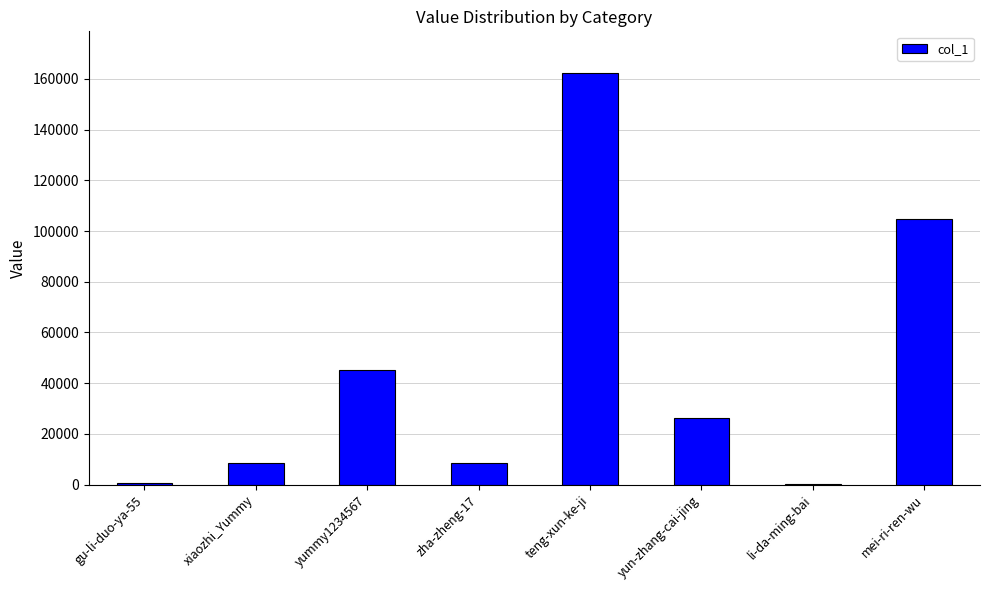

Which label corresponds to the largest value in the chart?

teng-xun-ke-ji